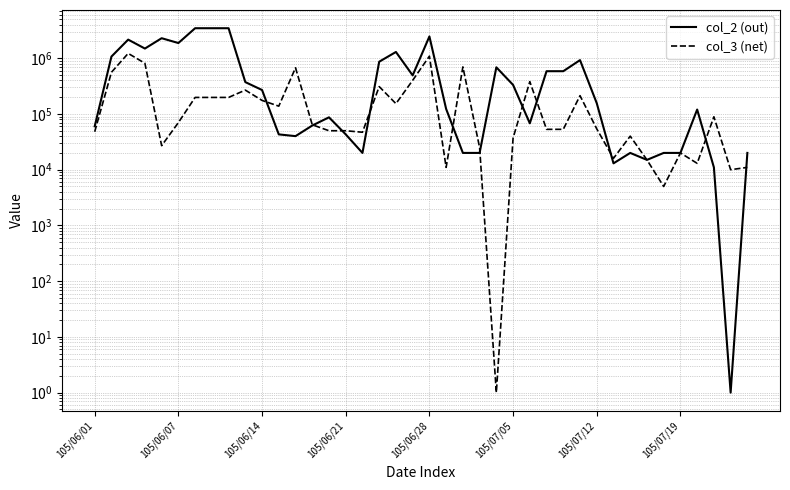

True or false: col_2 (out) has more than 0 points higher than both neighbors.

True